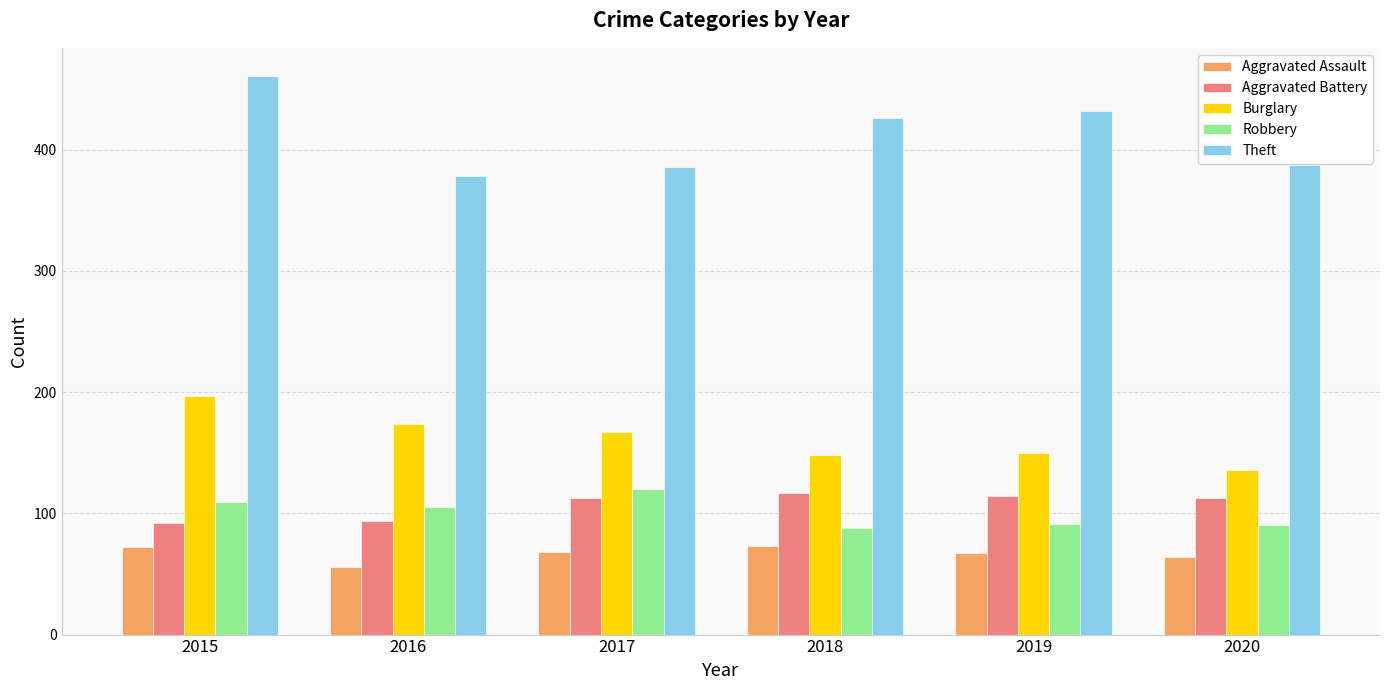

Does the chart contain stacked bars?

No